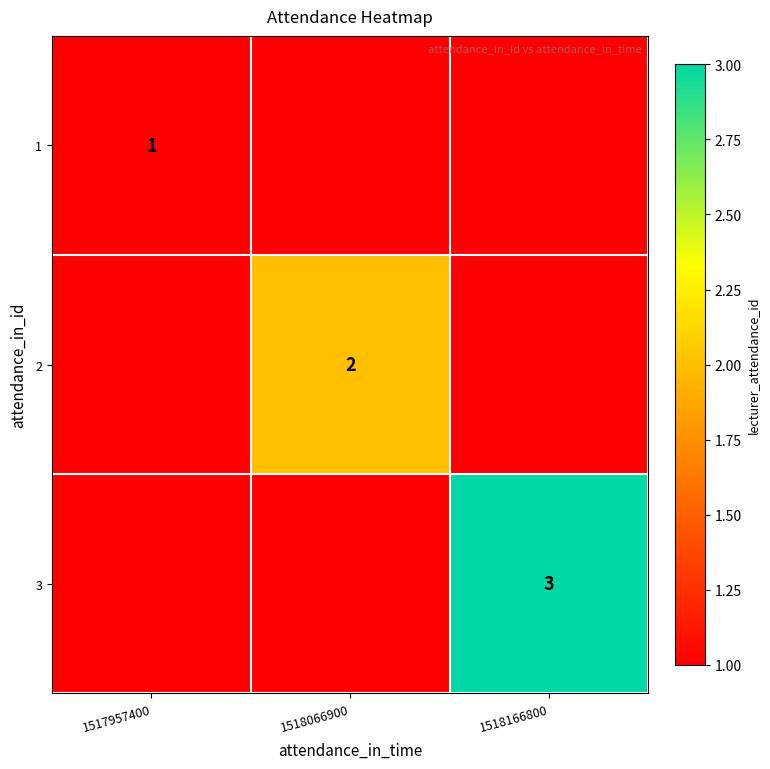

True or false: 3 has a value of 3 at 1518166800.

True